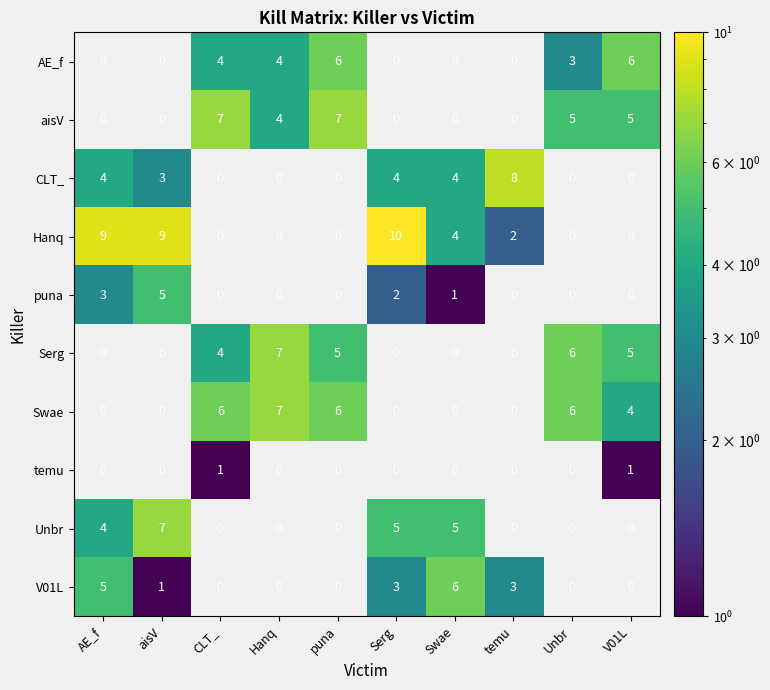

True or false: AE_f has a value of 3 at CLT_.

False